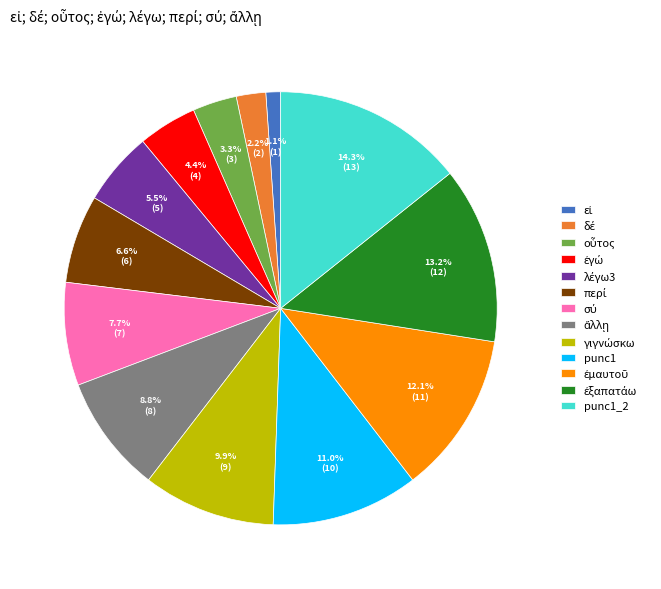

What is the largest slice in the pie chart?

punc1_2